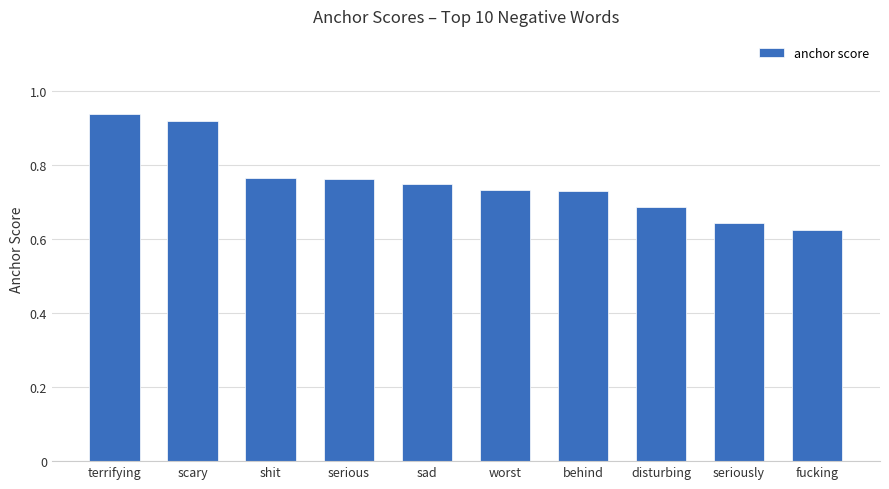

Are the bars horizontal?

No